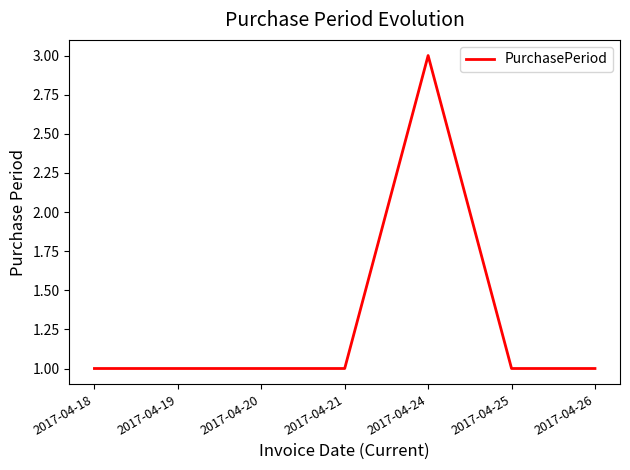

What is the maximum value shown in the chart?

3